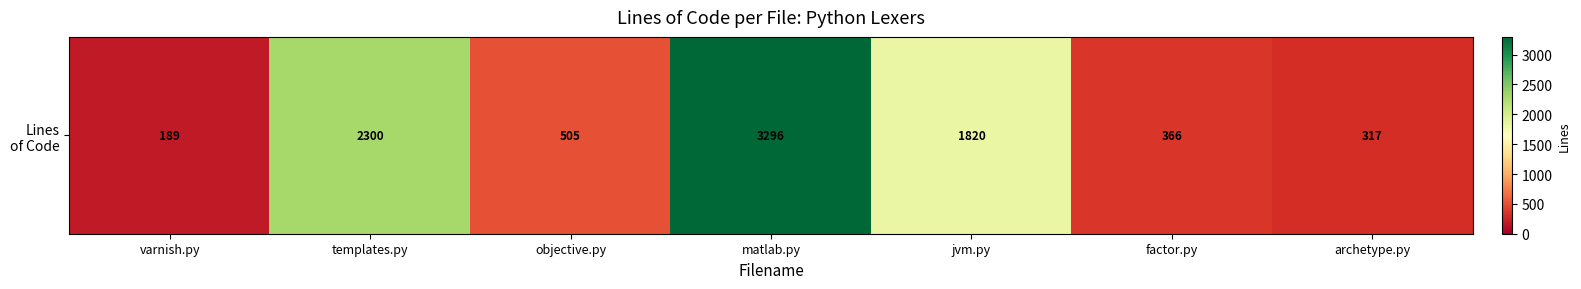

Reading left to right, extract all data points from this chart.

189	2300	505	3296	1820	366	317